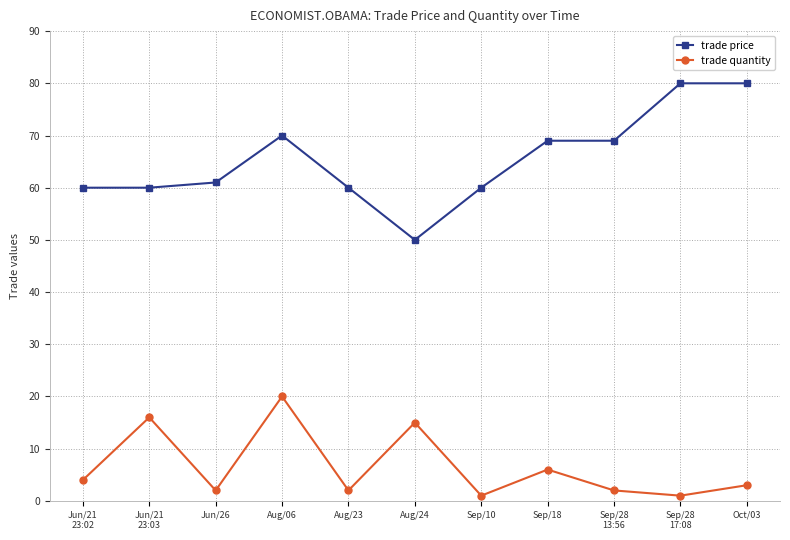

Where is trade quantity nearest to the value 10?

Sep/18